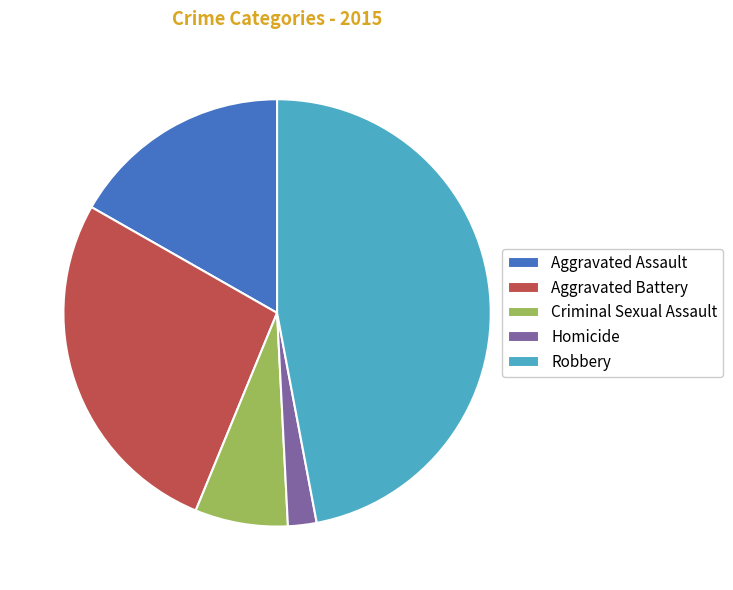

Which slice is the smallest?

Homicide